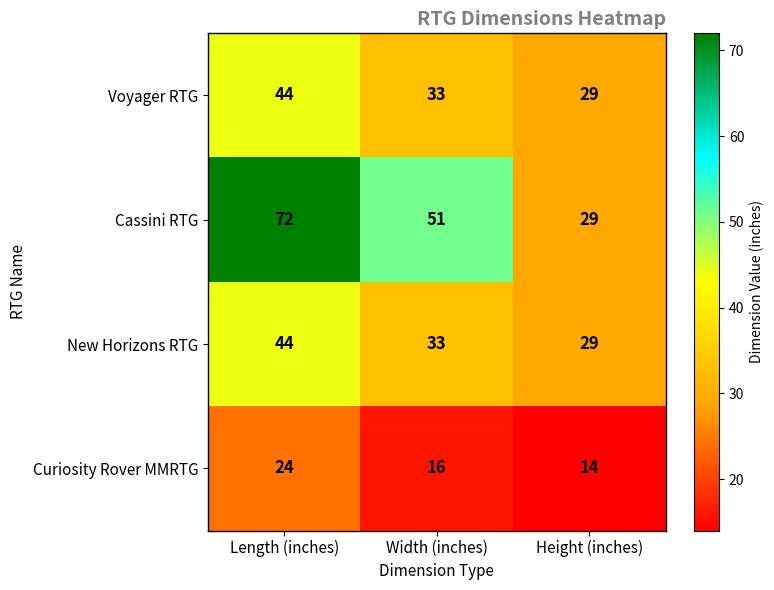

What is the maximum value shown in the chart?

72